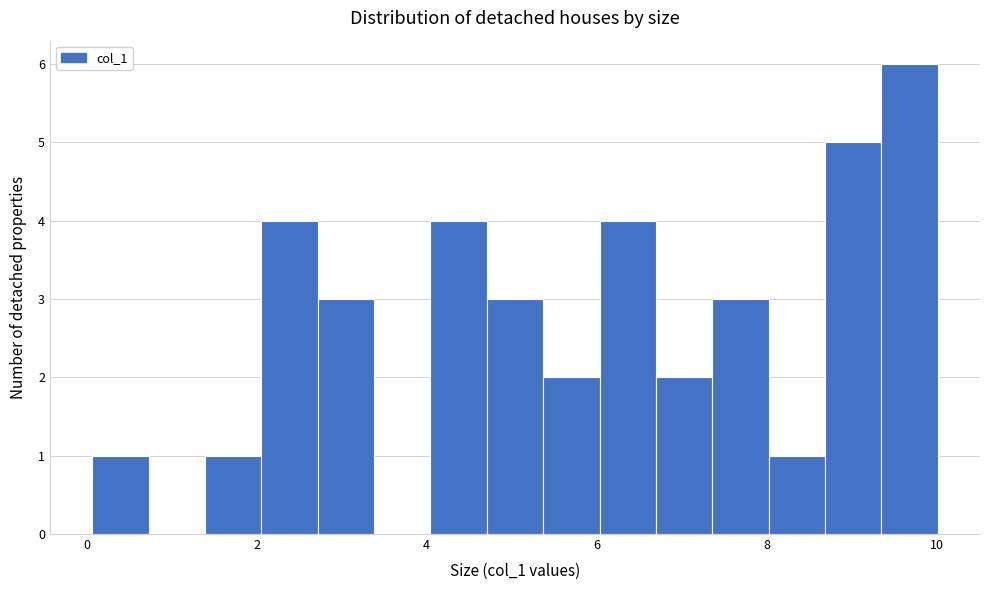

Around what value on the x-axis is the tallest bar? Give the approximate position of its centre, as read against the axis.

9.6